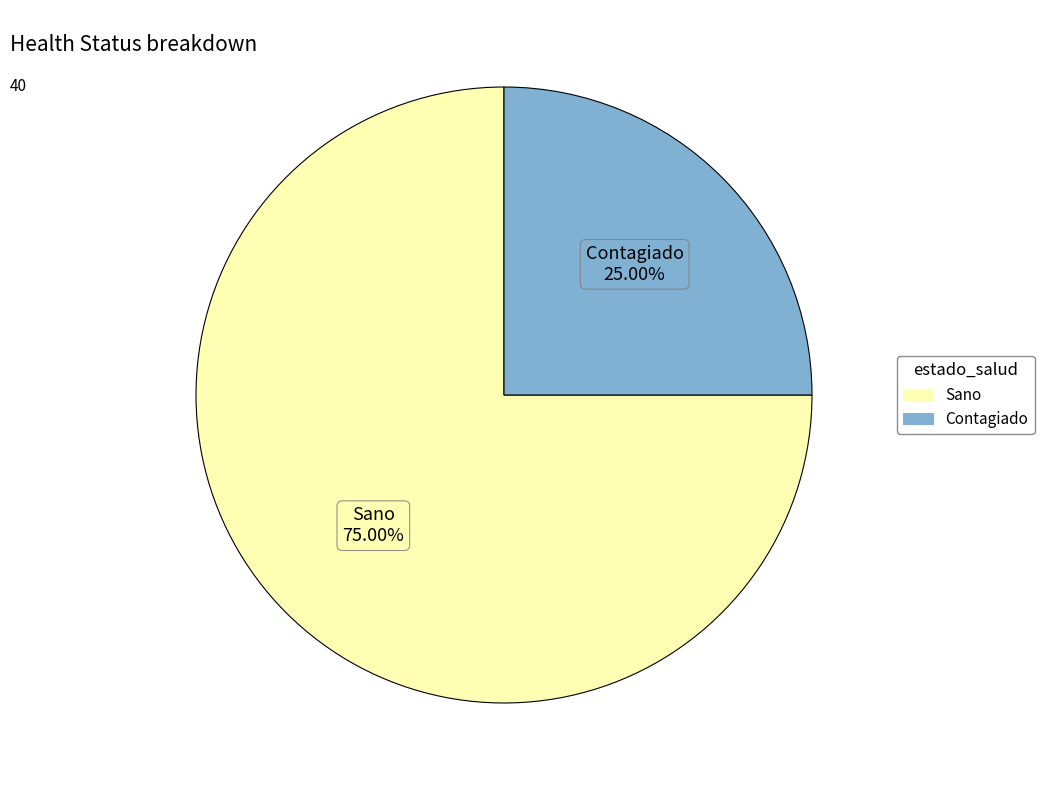

Approximately how many times larger is the value at Contagiado compared to Sano?

0.3